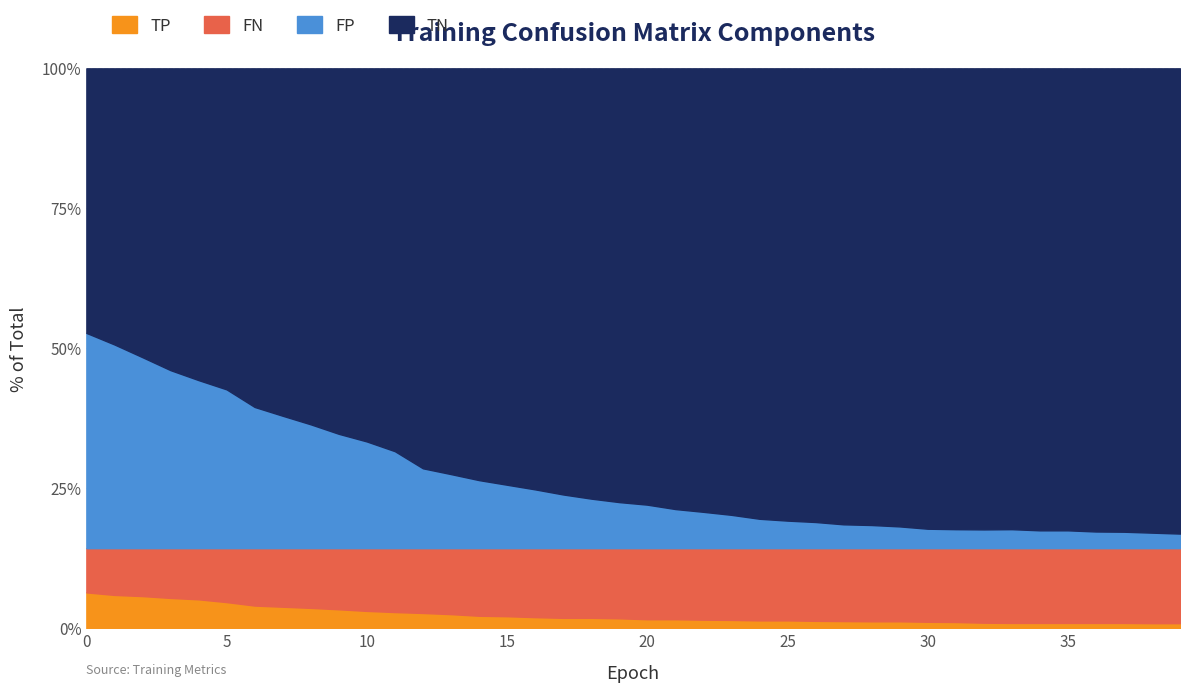

True or false: FN has more than 1 interior local peaks.

False